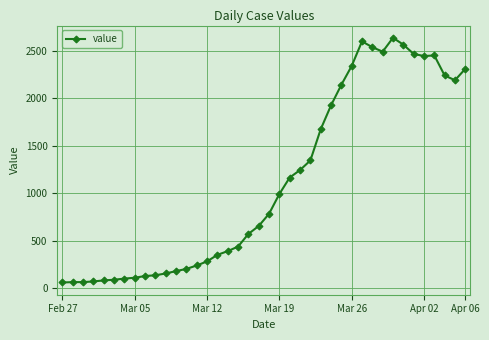

What is the maximum value shown in the chart?

2638